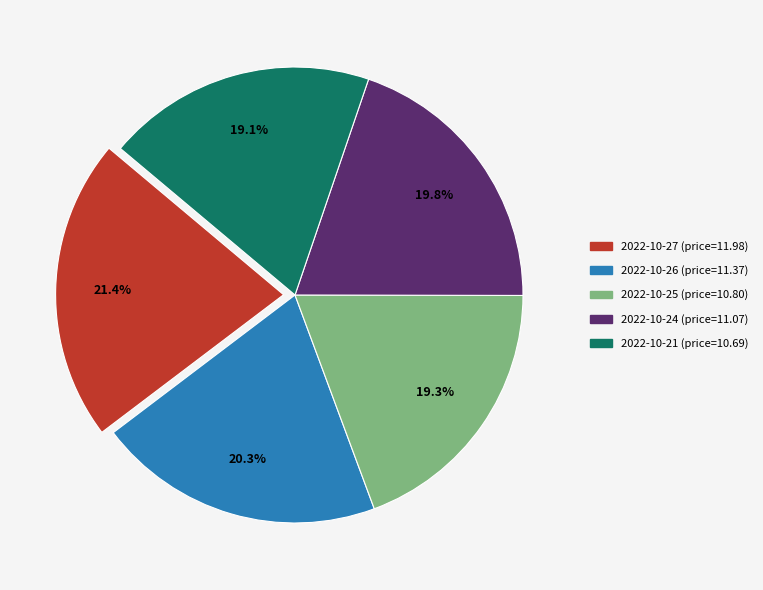

Is the sum of 2022-10-25 and 2022-10-27 greater than half?

No